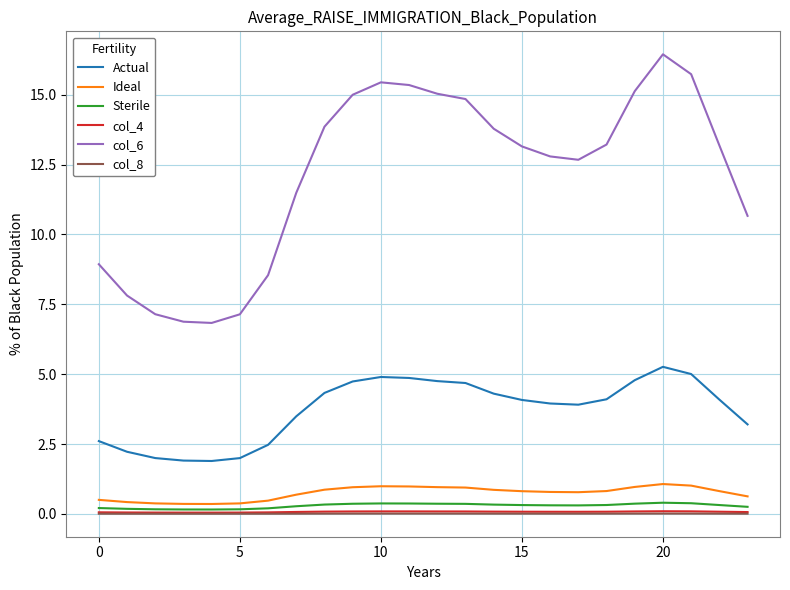

True or false: Sterile and col_8 cross at least once.

False